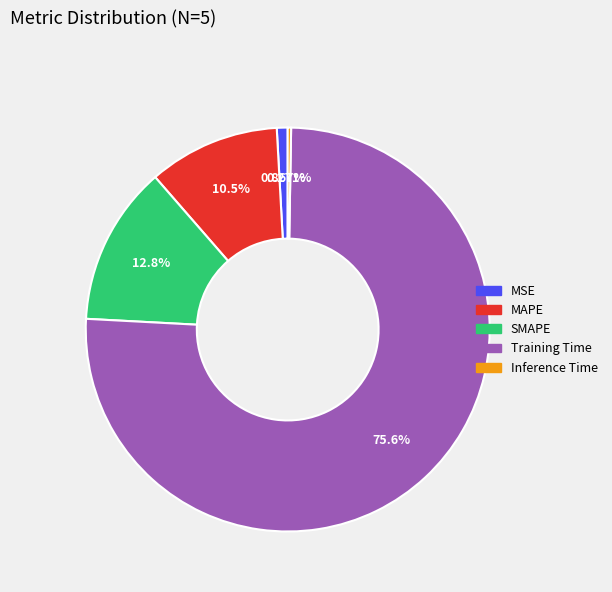

To the nearest percent, what is the average slice percentage?

20%